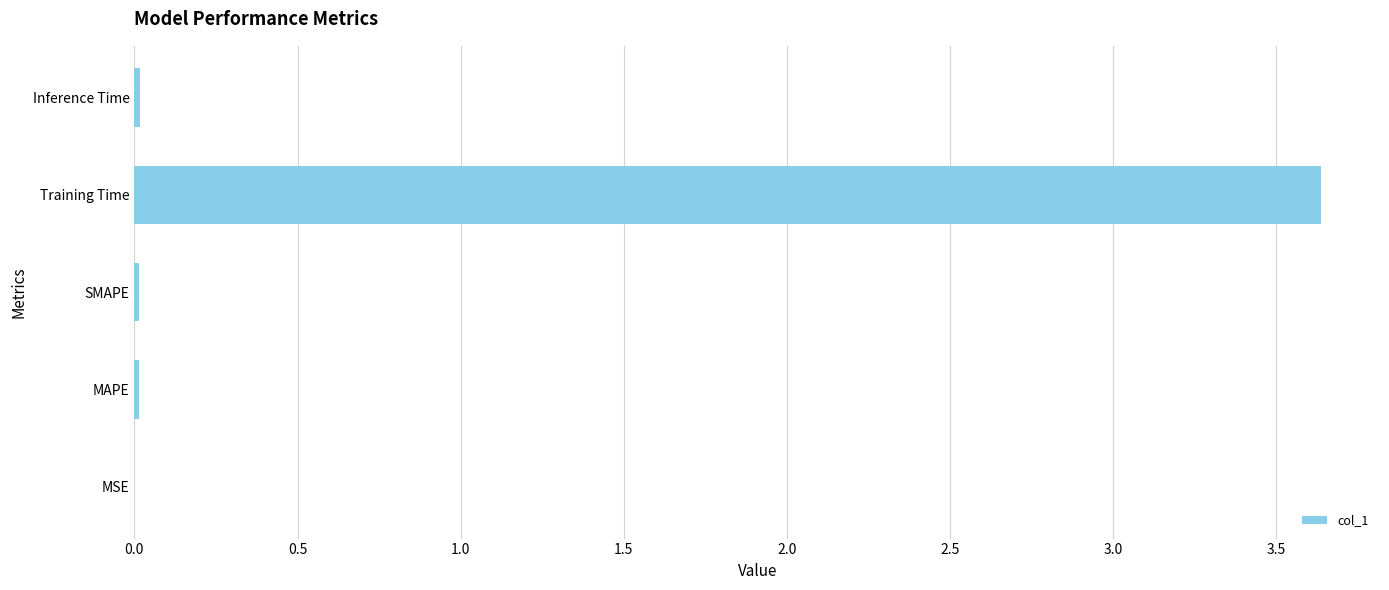

What is the sum of all values?

3.7